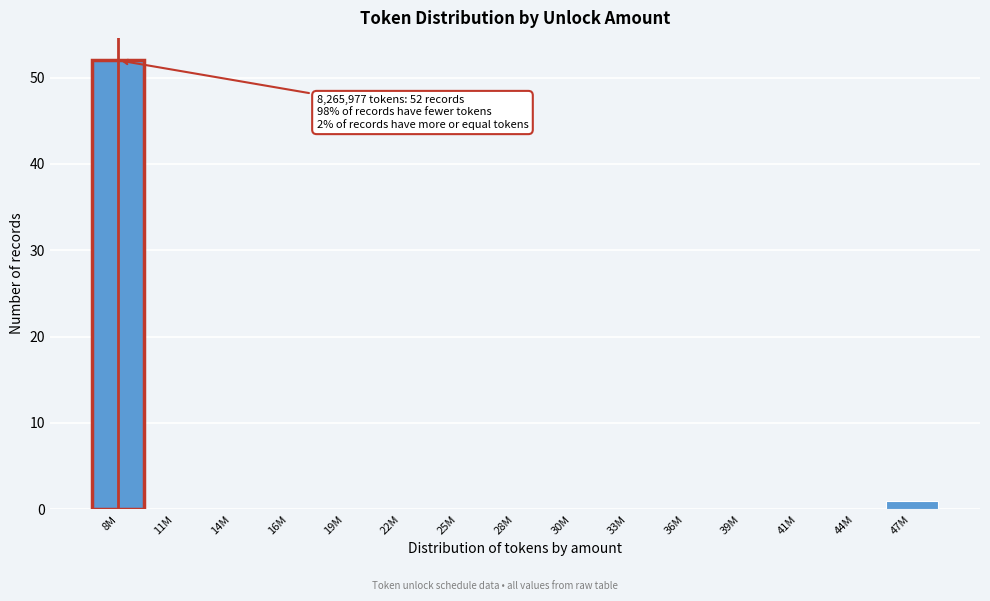

Reading left to right, list all the values displayed in this chart.

8M=52	11M=0	14M=0	16M=0	19M=0	22M=0	25M=0	28M=0	30M=0	33M=0	36M=0	39M=0	41M=0	44M=0	47M=1